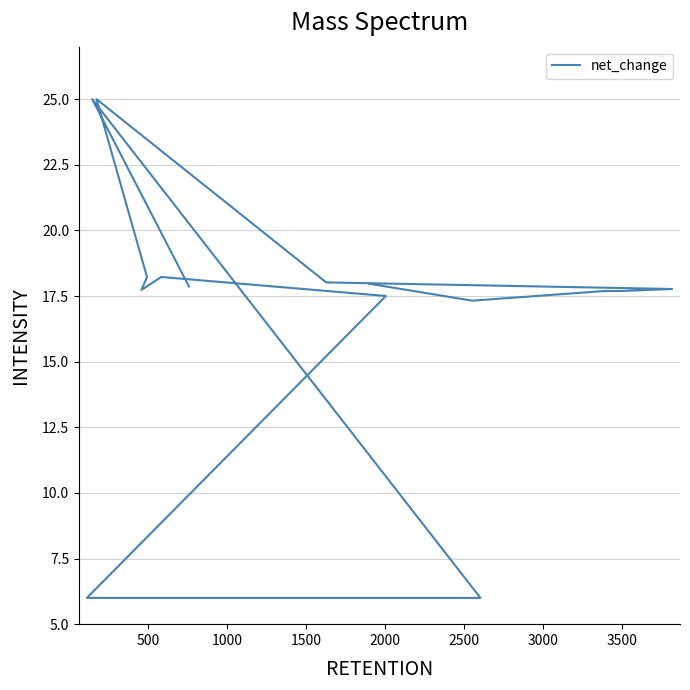

Does the chart have visible grid lines?

Yes